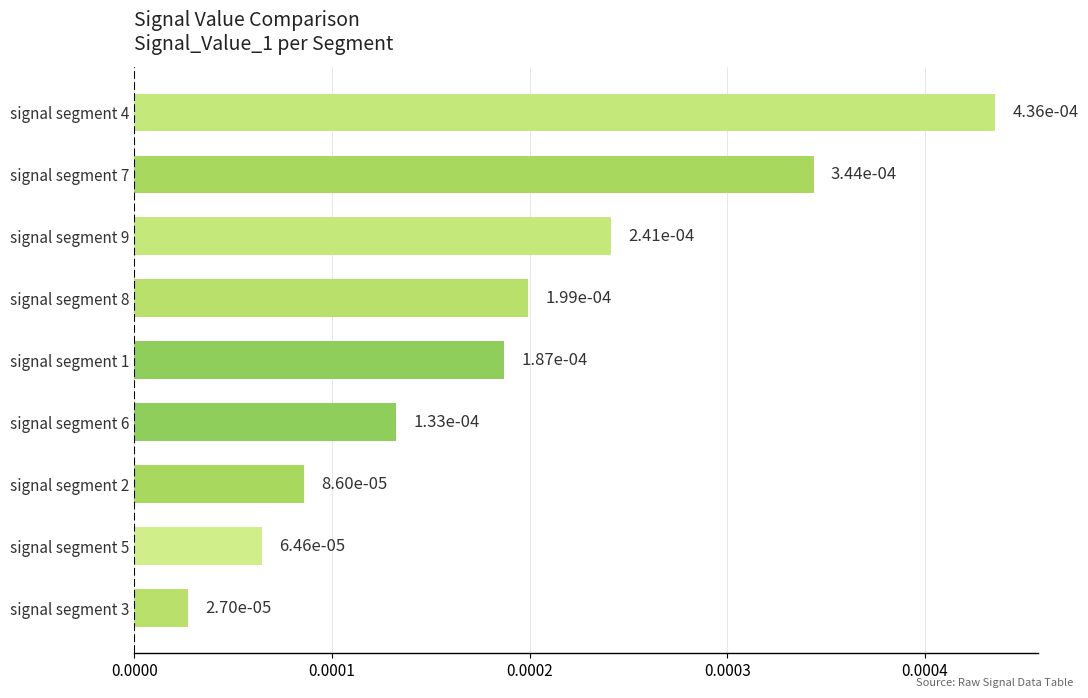

How many bars are there in total?

9